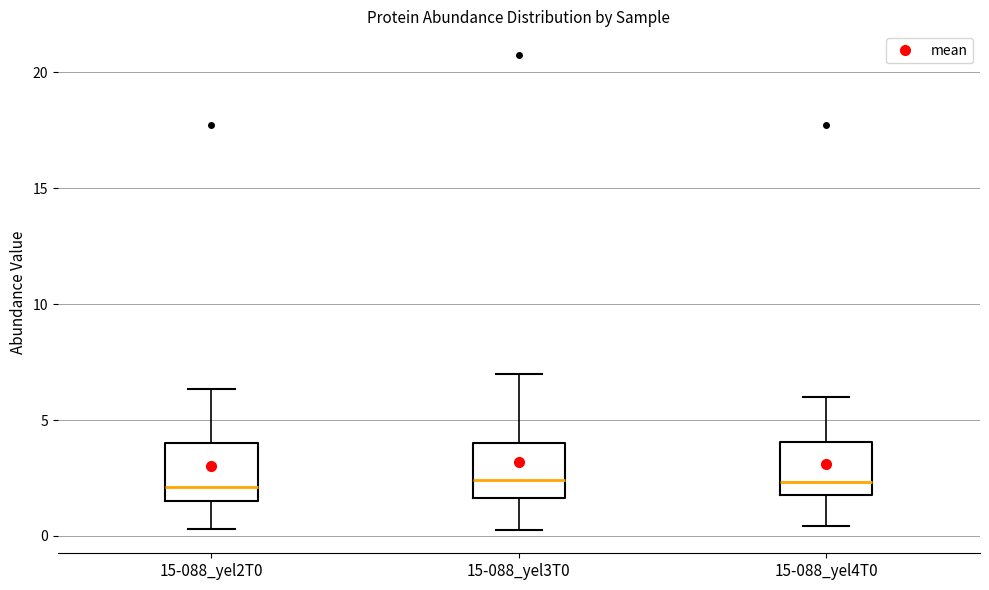

Reading left to right, transcribe this box plot: for each box, give where its median line is, the range the box spans, and where its two whiskers end, as read against the y-axis. The values are not printed on the chart, so give them approximately, as read against the axis.

15-088_yel2T0: median 2.0, box 1.5 to 4.0, whiskers 0.5 to 6.5
15-088_yel3T0: median 2.5, box 1.5 to 4.0, whiskers 0.5 to 7.0
15-088_yel4T0: median 2.5, box 2.0 to 4.0, whiskers 0.5 to 6.0